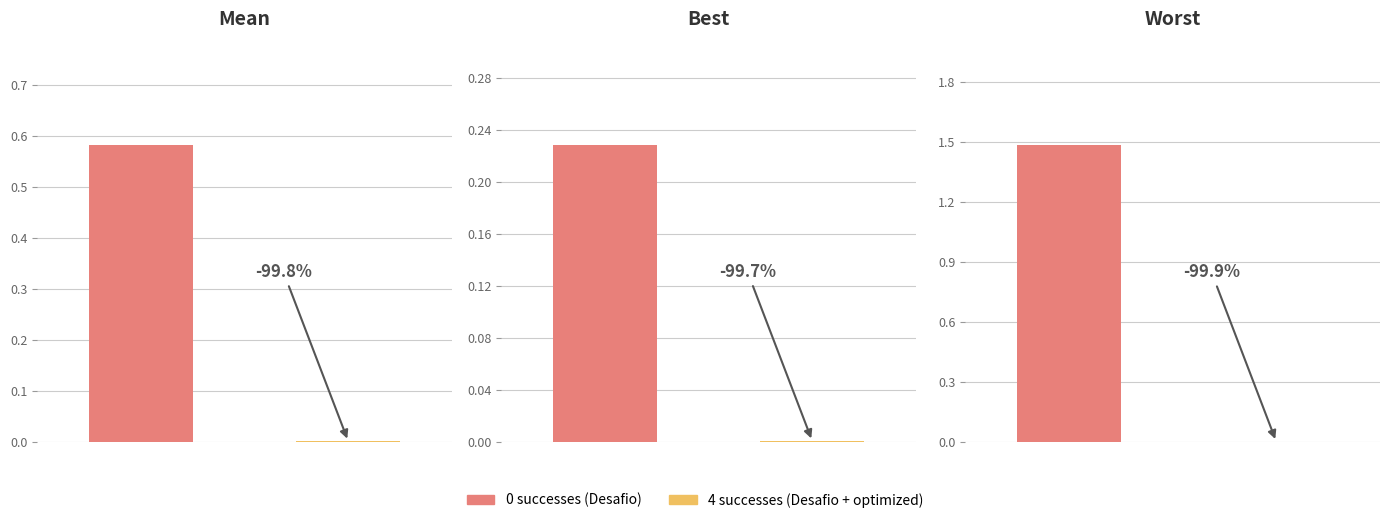

Rank the categories by value from lowest to highest.

1, 0